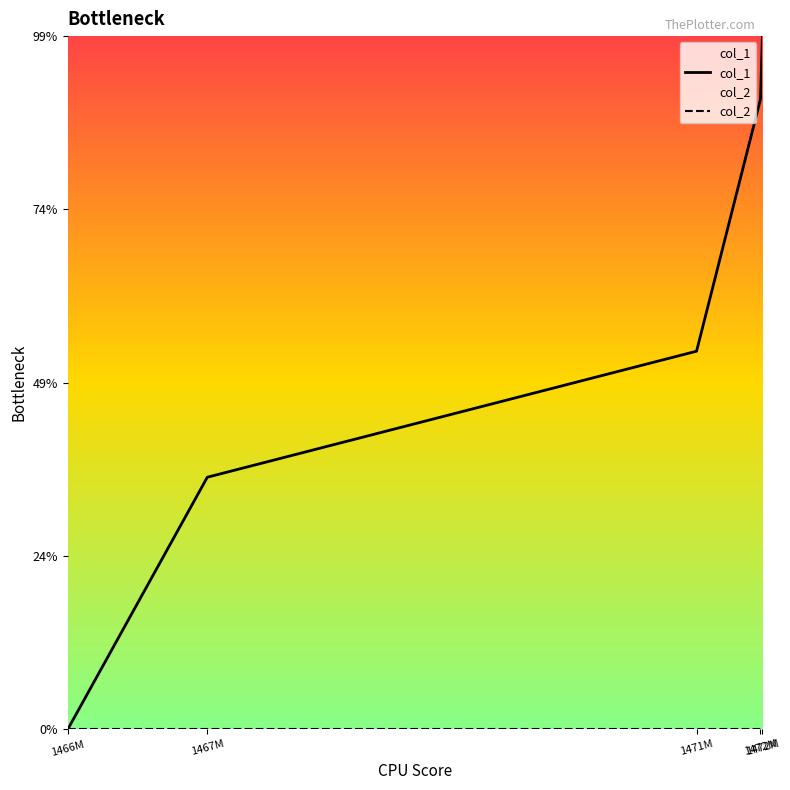

How many data points does each series have?

5